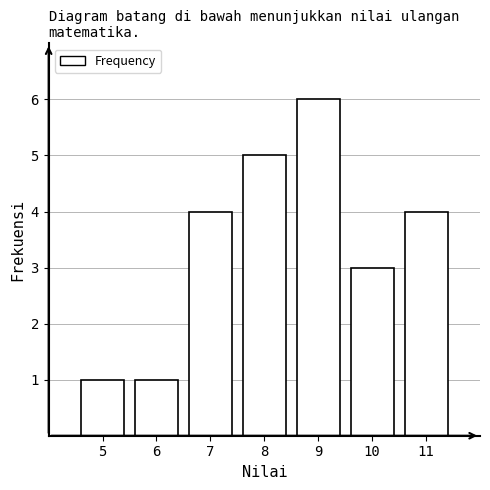

Reading left to right, extract all data points from this chart.

1	1	4	5	6	3	4